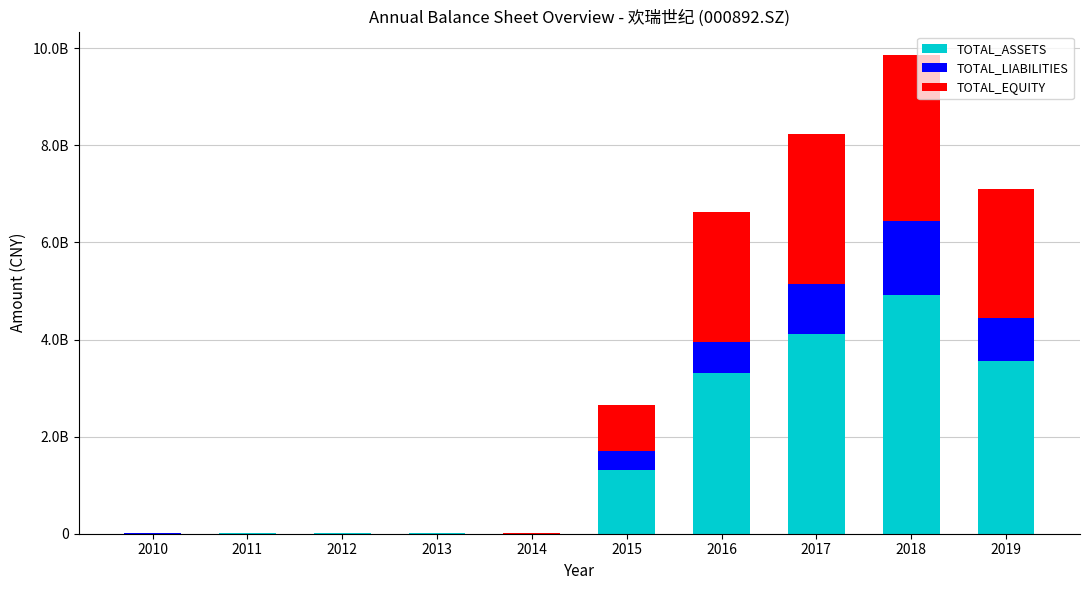

What are all the series names shown in the legend?

TOTAL_ASSETS, TOTAL_LIABILITIES, TOTAL_EQUITY